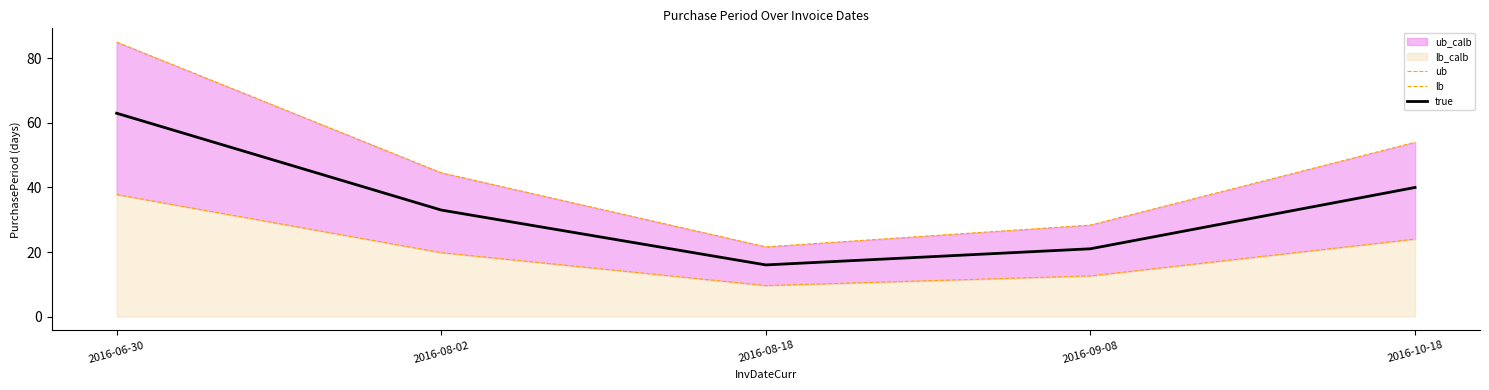

Where does the lb series first go above 19?

2016-06-30